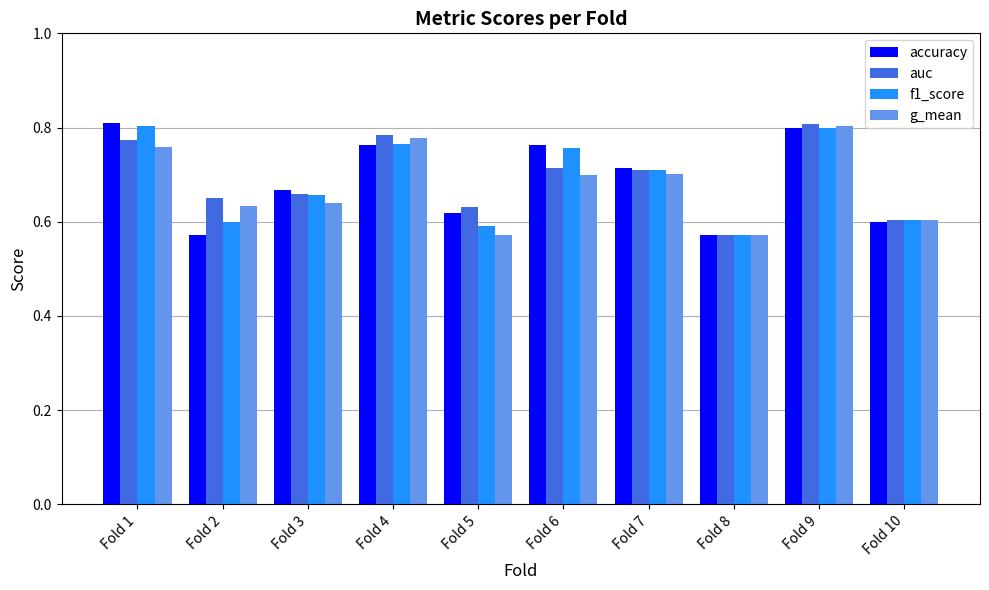

At how many categories does at least one series exceed 0?

10